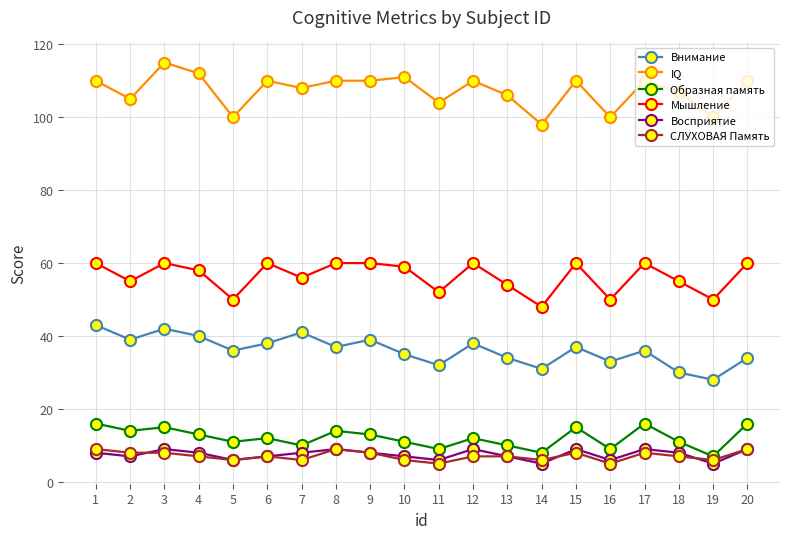

True or false: IQ and Образная память intersect in this chart.

False